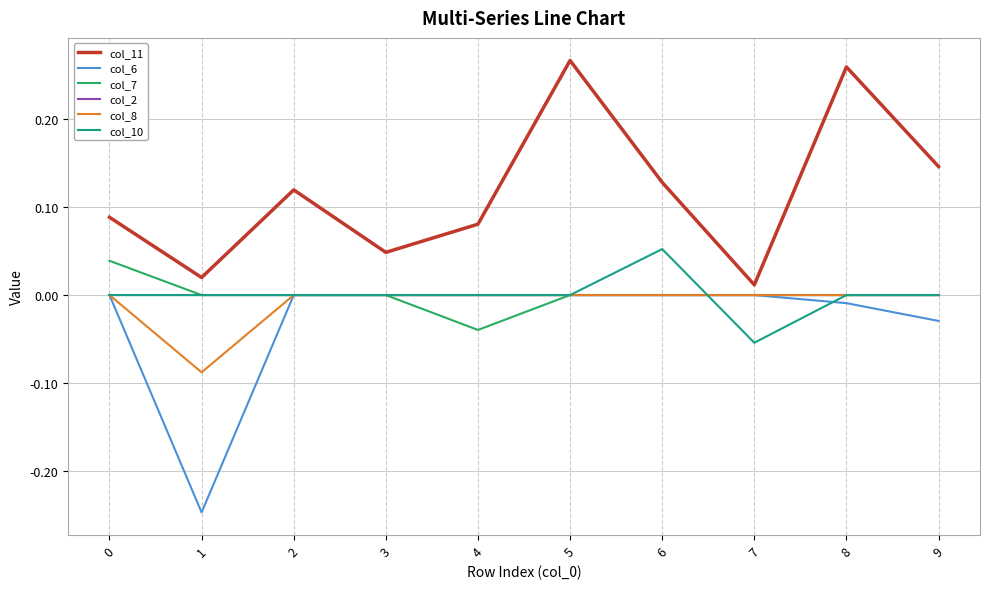

True or false: col_6 and col_11 intersect in this chart.

False